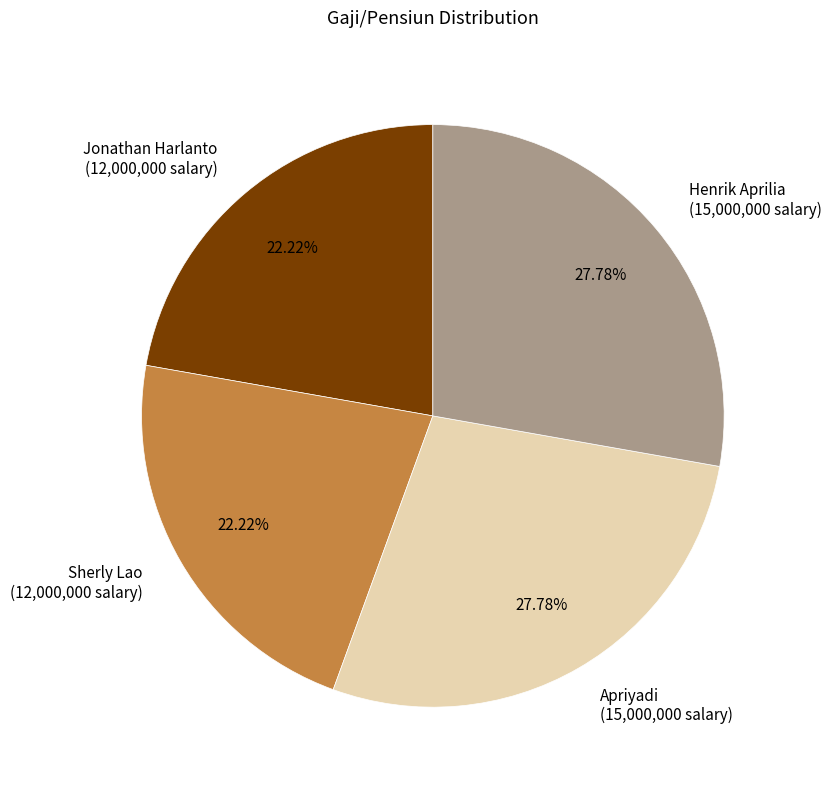

What is the ratio of the value at Jonathan Harlanto (12,000,000 salary) to the value at Henrik Aprilia (15,000,000 salary)?

0.8